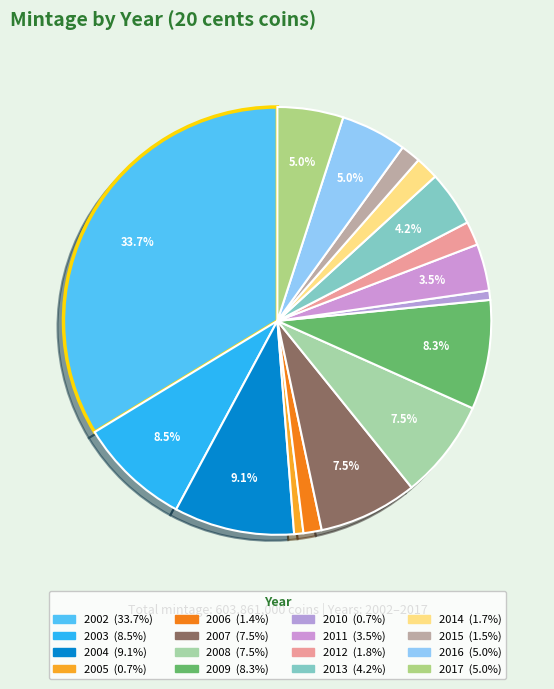

To the nearest percent, what percentage of the pie is 2013?

4%